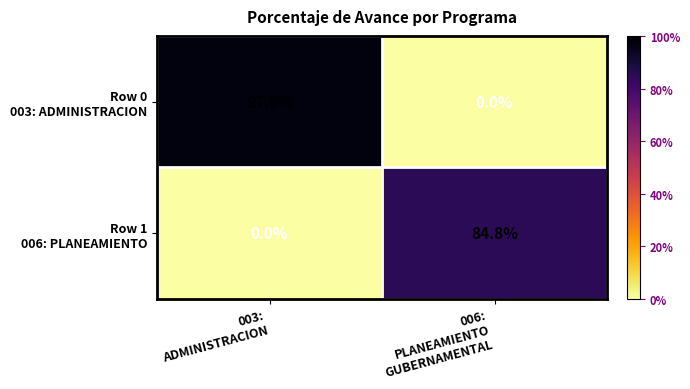

How many data points does each series have?

2